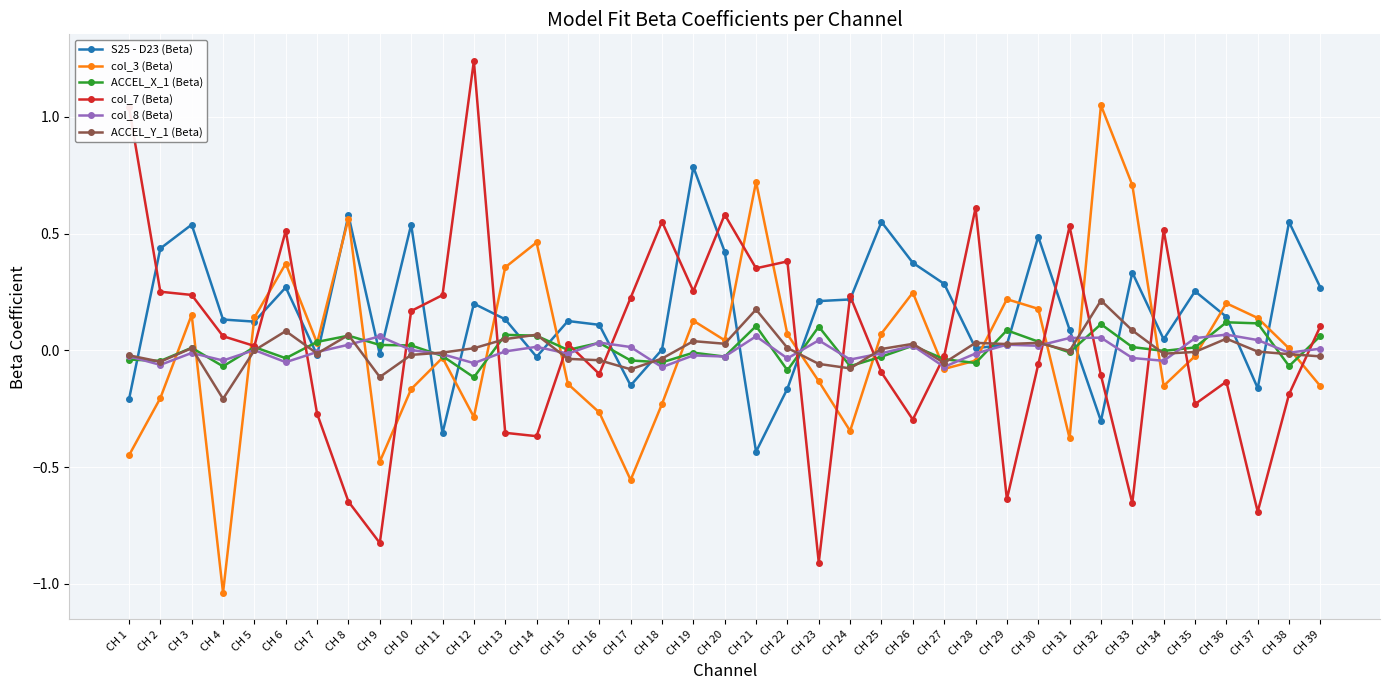

Where is the first local minimum for col_3 (Beta)?

CH 4